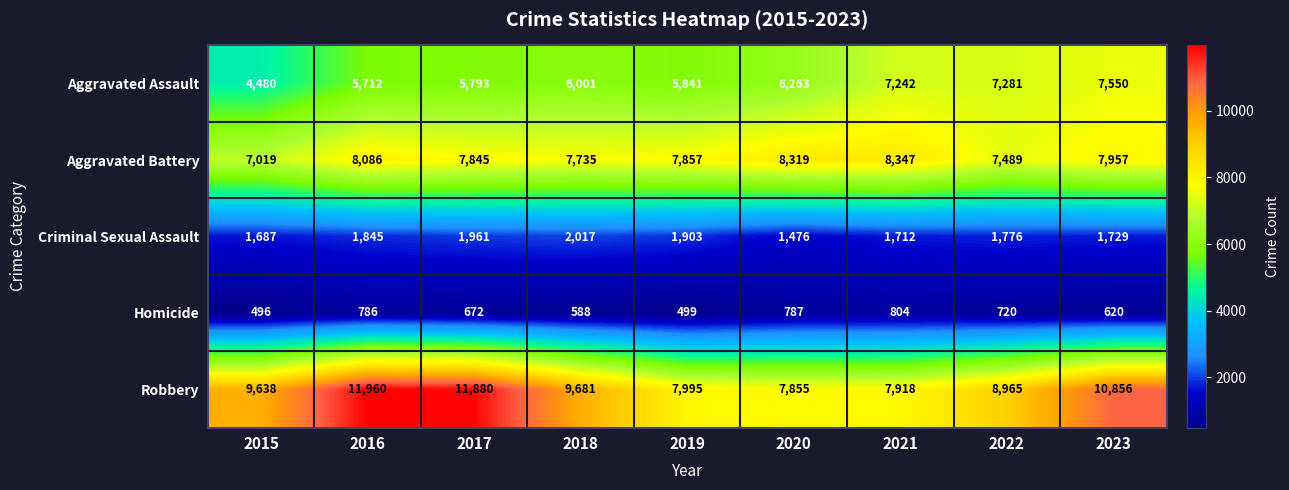

At how many categories does at least one series exceed 6052?

9